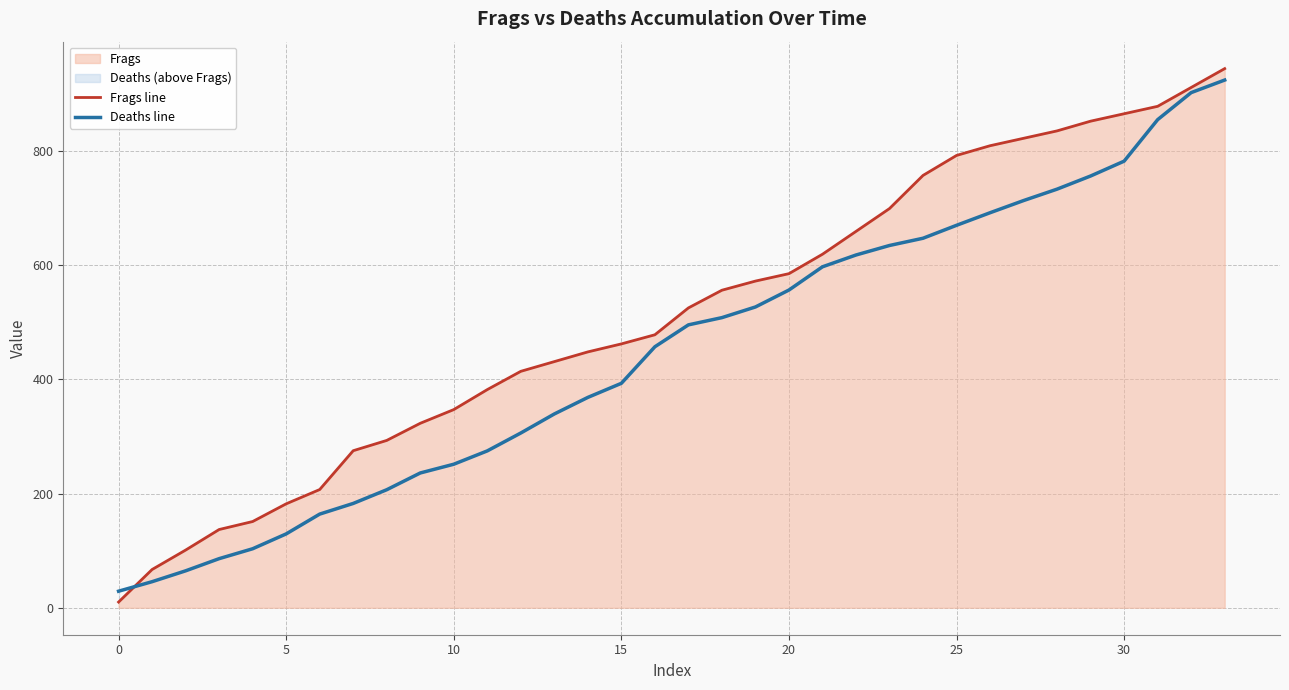

At 20, list the series in order from smallest to largest.

Deaths line, Frags line